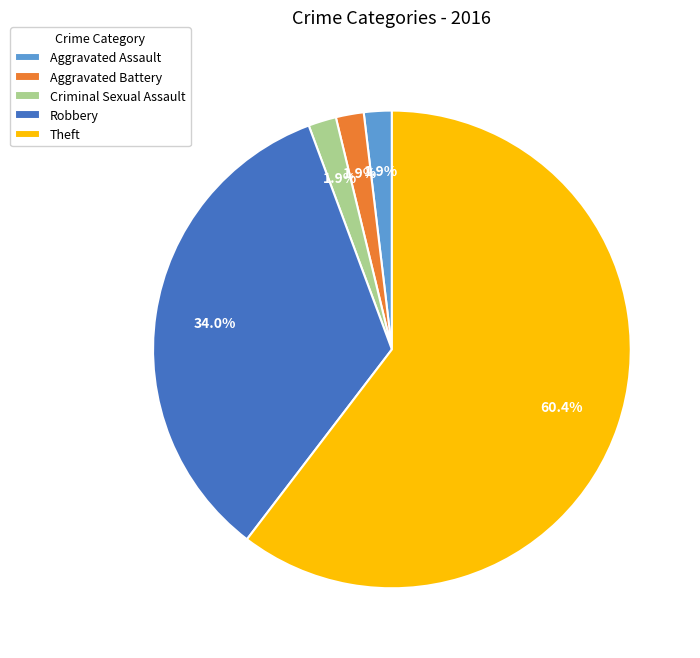

Is Theft the majority of the pie?

Yes